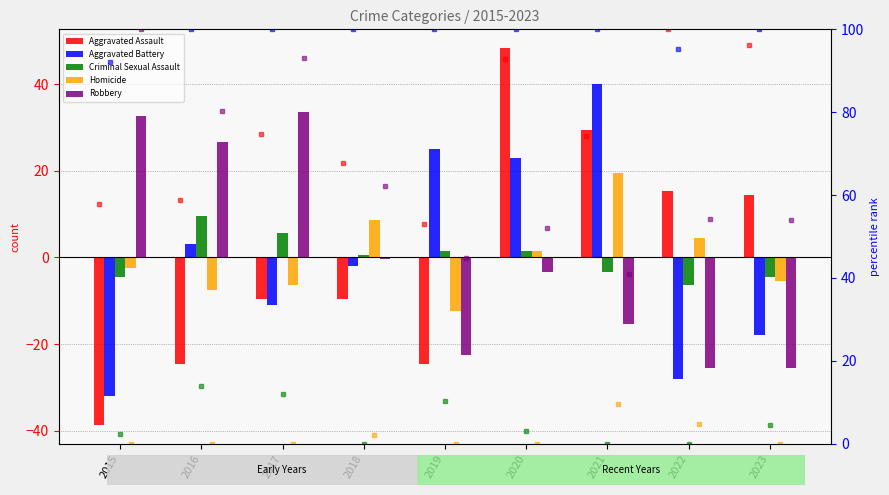

How many data points in Aggravated Assault are less than -9?

5